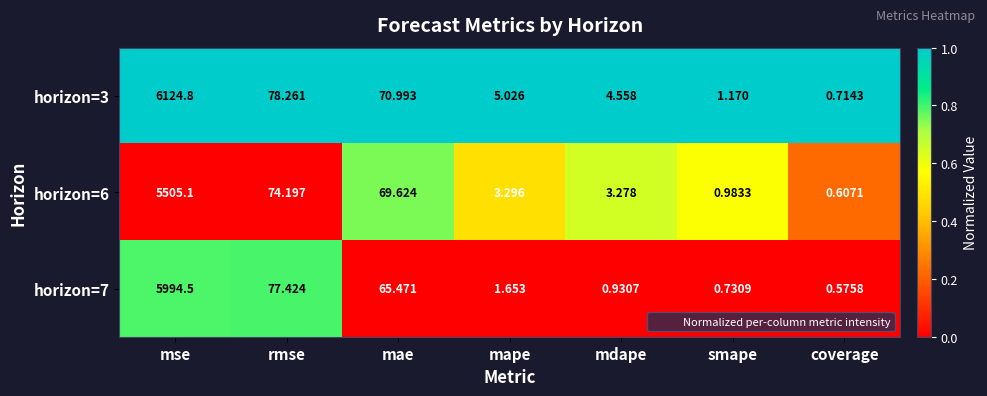

Rank the categories by horizon=7 value from highest to lowest.

mse, rmse, mae, mape, mdape, smape, coverage